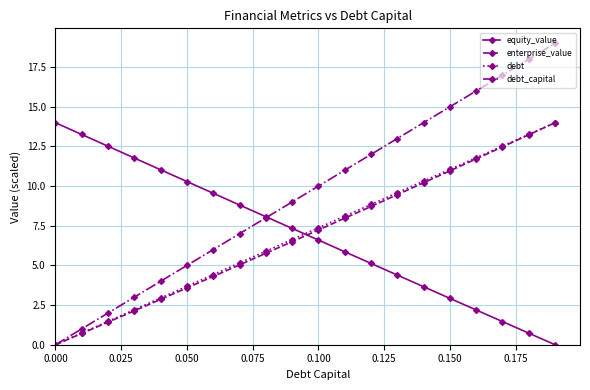

Which series has the widest spread of values?

debt_capital